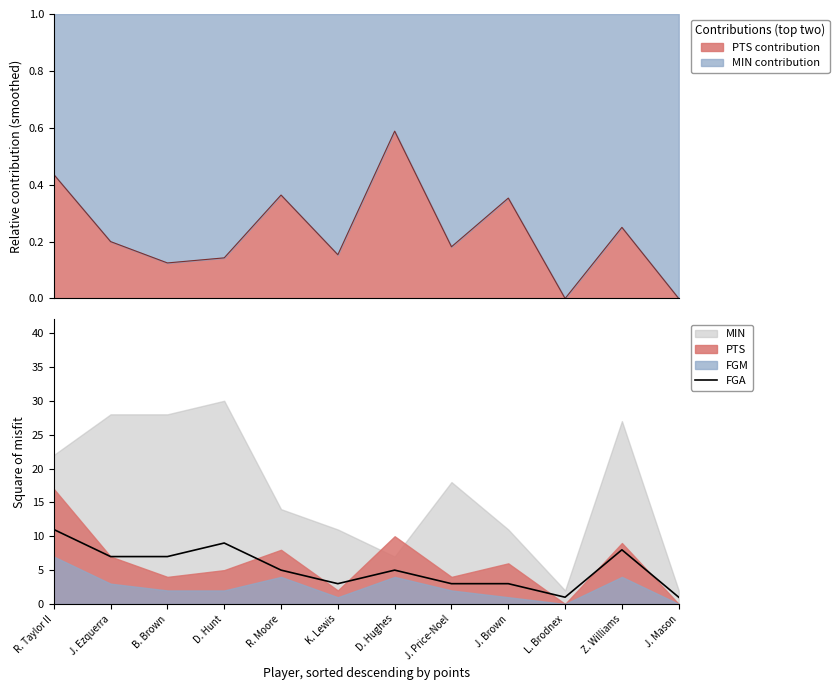

How many lines are shown in the chart?

1